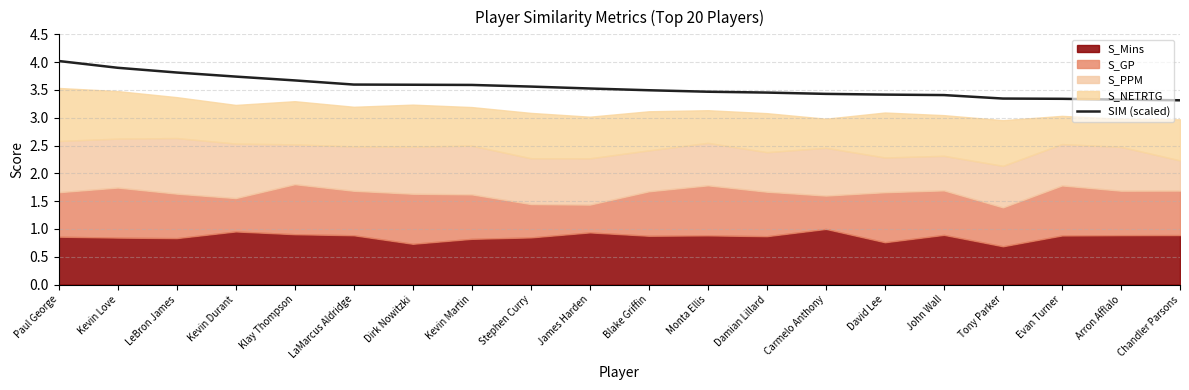

What is the greatest value displayed?

4.0